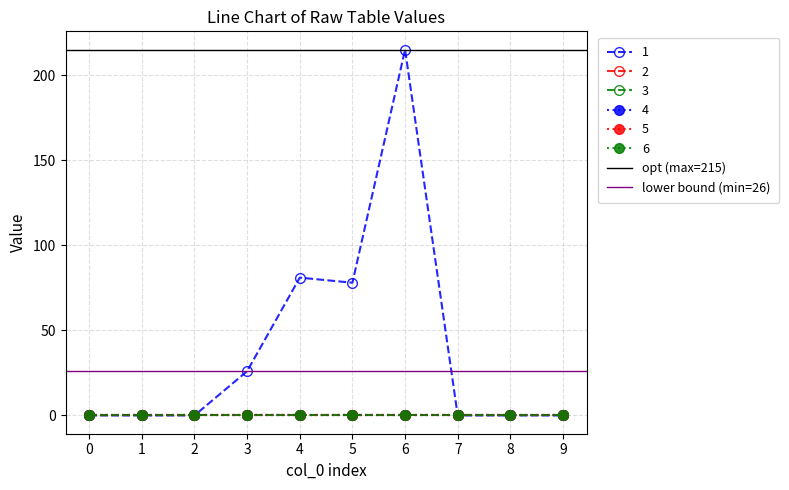

Read the lower bound (min=26) value at 1.

26